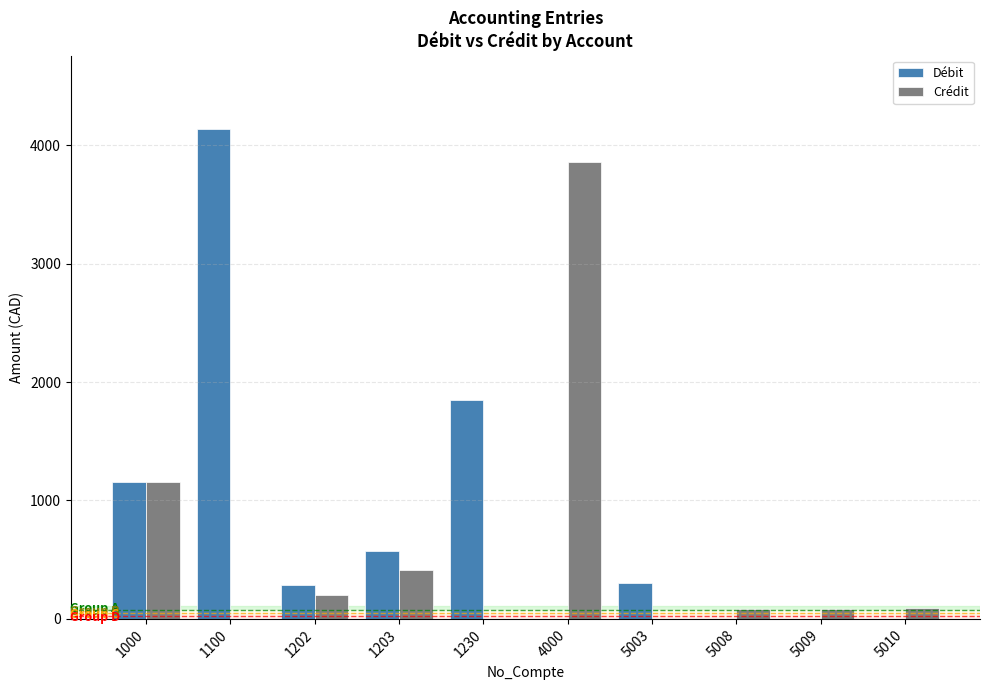

Between 1202 and 5008, which series saw the biggest shift?

Débit